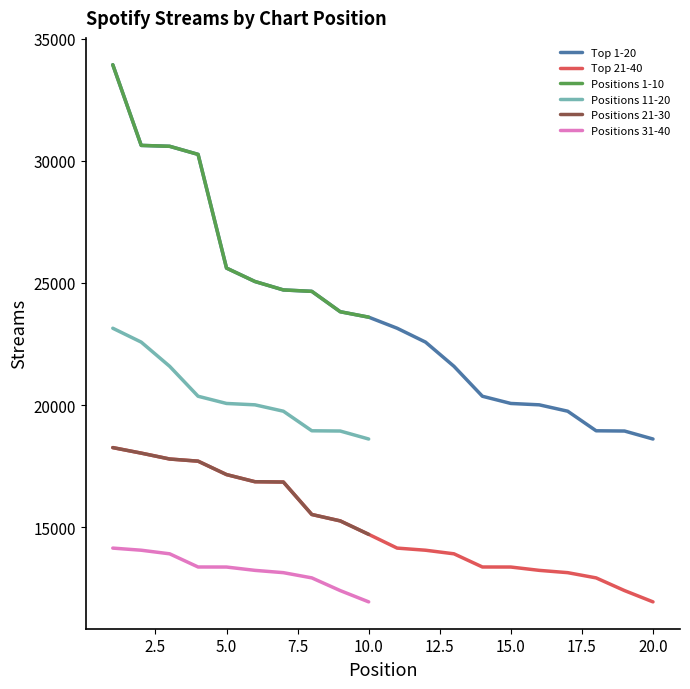

What is the smallest value displayed?

11953